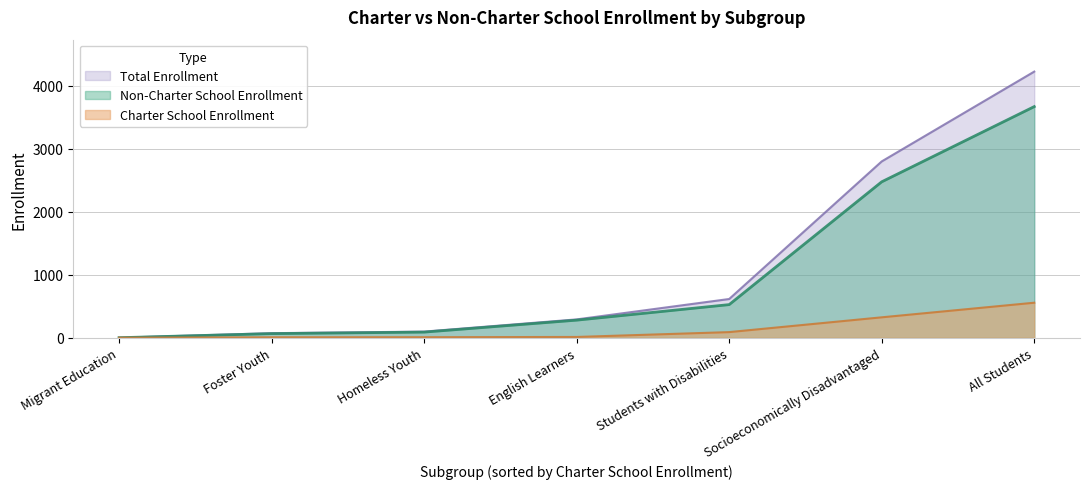

Rank the series by their maximum value, from lowest to highest.

Charter School Enrollment, Non-Charter School Enrollment, Total Enrollment